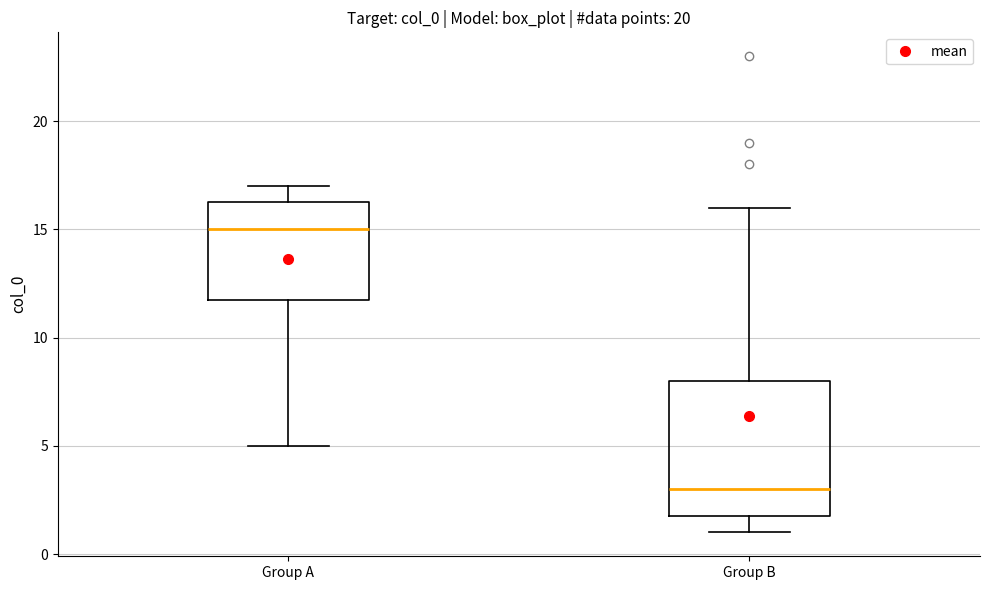

Where does the lower whisker of the box for Group A end on the y-axis? The values are not printed on the chart, so give them approximately, as read against the axis.

5.0